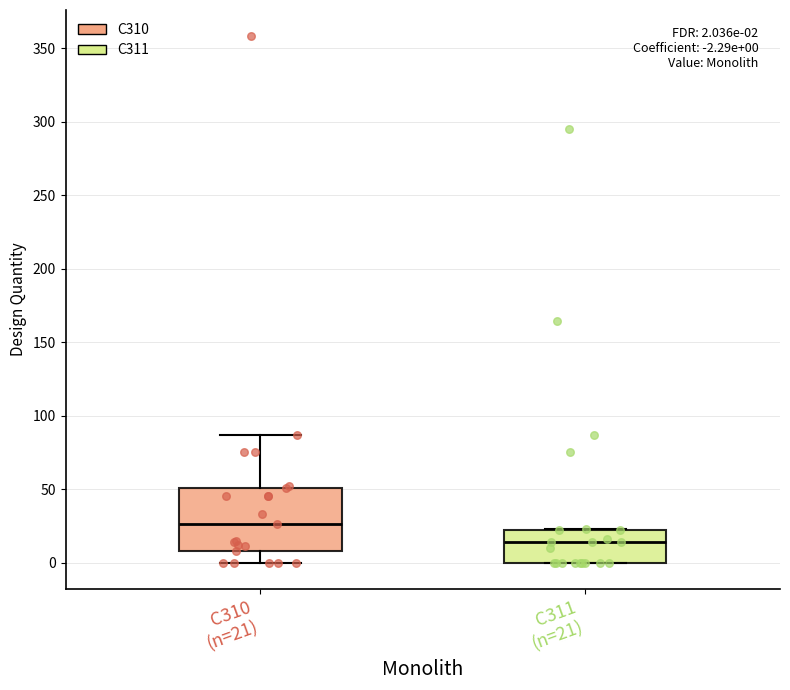

Which box's median line is the lowest?

C311 (n=21)